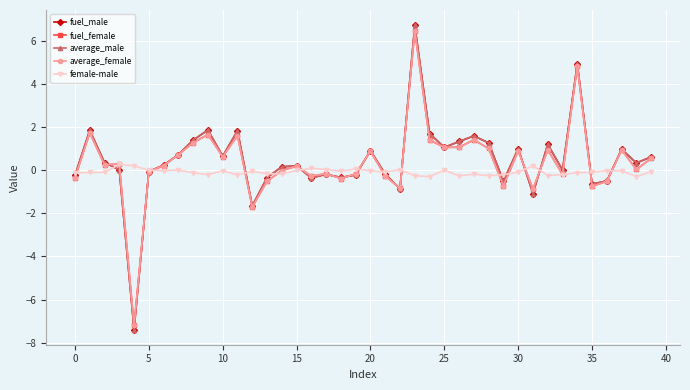

What is the value of the average_male point at the 32nd from the left?

-1.1